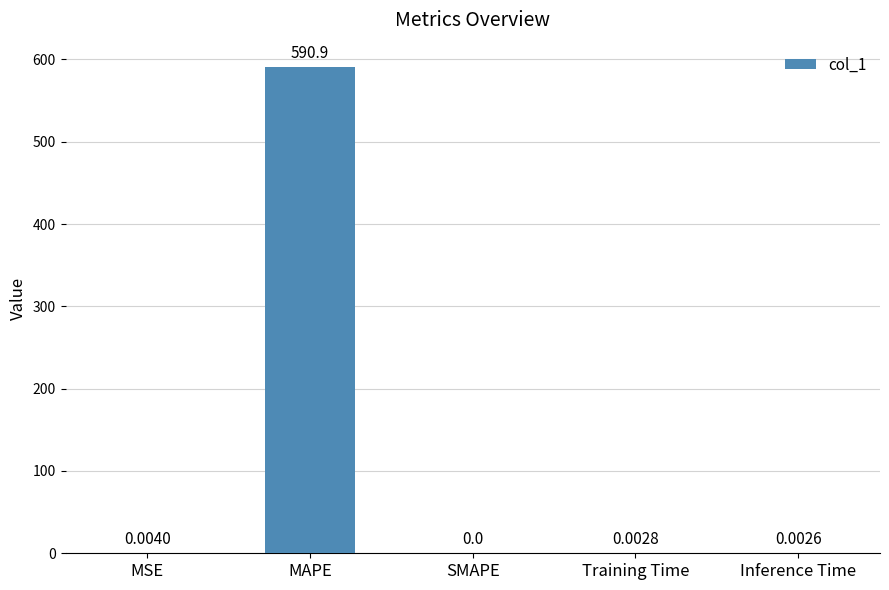

What is the sum of all values?

590.9